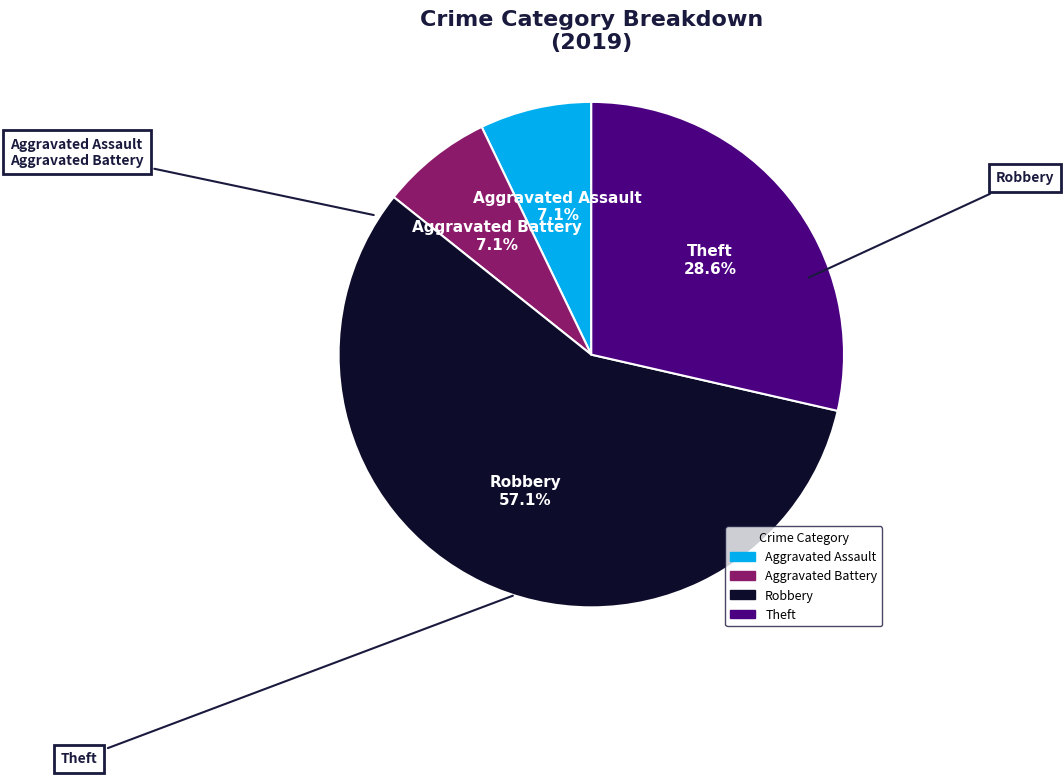

Which slice is the largest?

Robbery